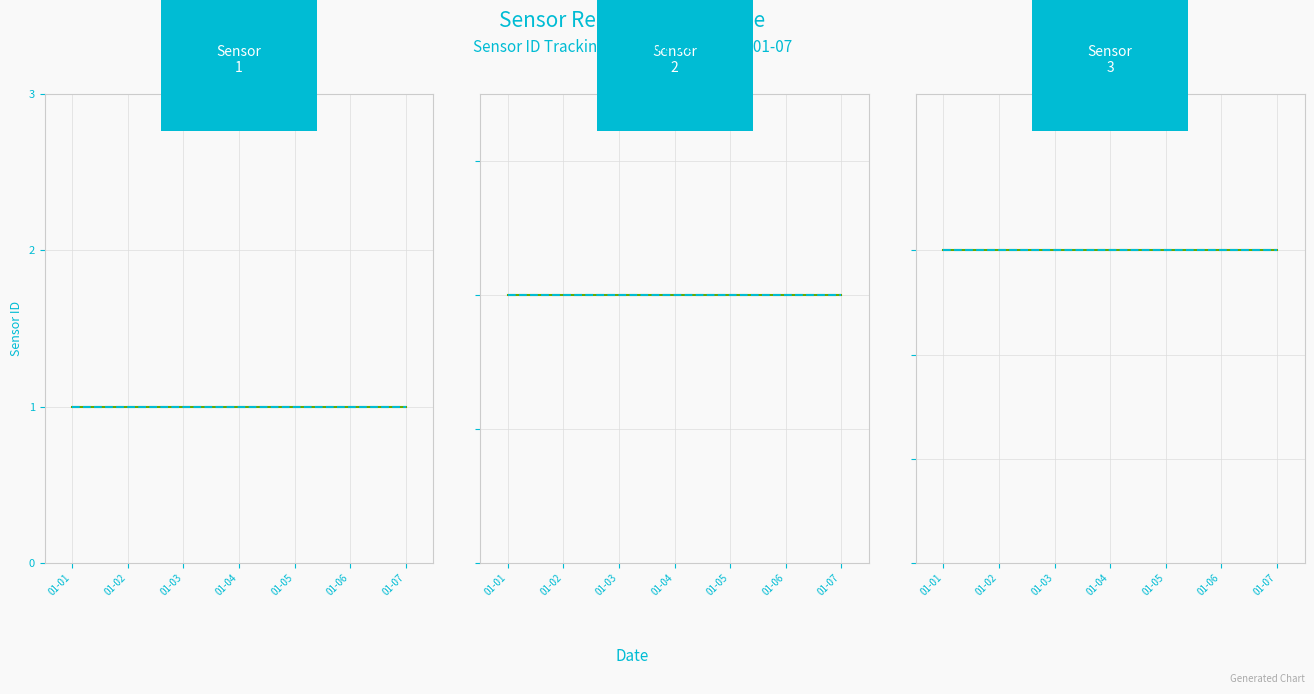

Reading left to right, extract all data points from this chart.

Sensor 1: 01-01=1	01-02=1	01-03=1	01-04=1	01-05=1	01-06=1	01-07=1
Mean 1: 01-01=1	01-02=1	01-03=1	01-04=1	01-05=1	01-06=1	01-07=1
Sensor 2: 01-01=2	01-02=2	01-03=2	01-04=2	01-05=2	01-06=2	01-07=2
Mean 2: 01-01=2	01-02=2	01-03=2	01-04=2	01-05=2	01-06=2	01-07=2
Sensor 3: 01-01=3	01-02=3	01-03=3	01-04=3	01-05=3	01-06=3	01-07=3
Mean 3: 01-01=3	01-02=3	01-03=3	01-04=3	01-05=3	01-06=3	01-07=3